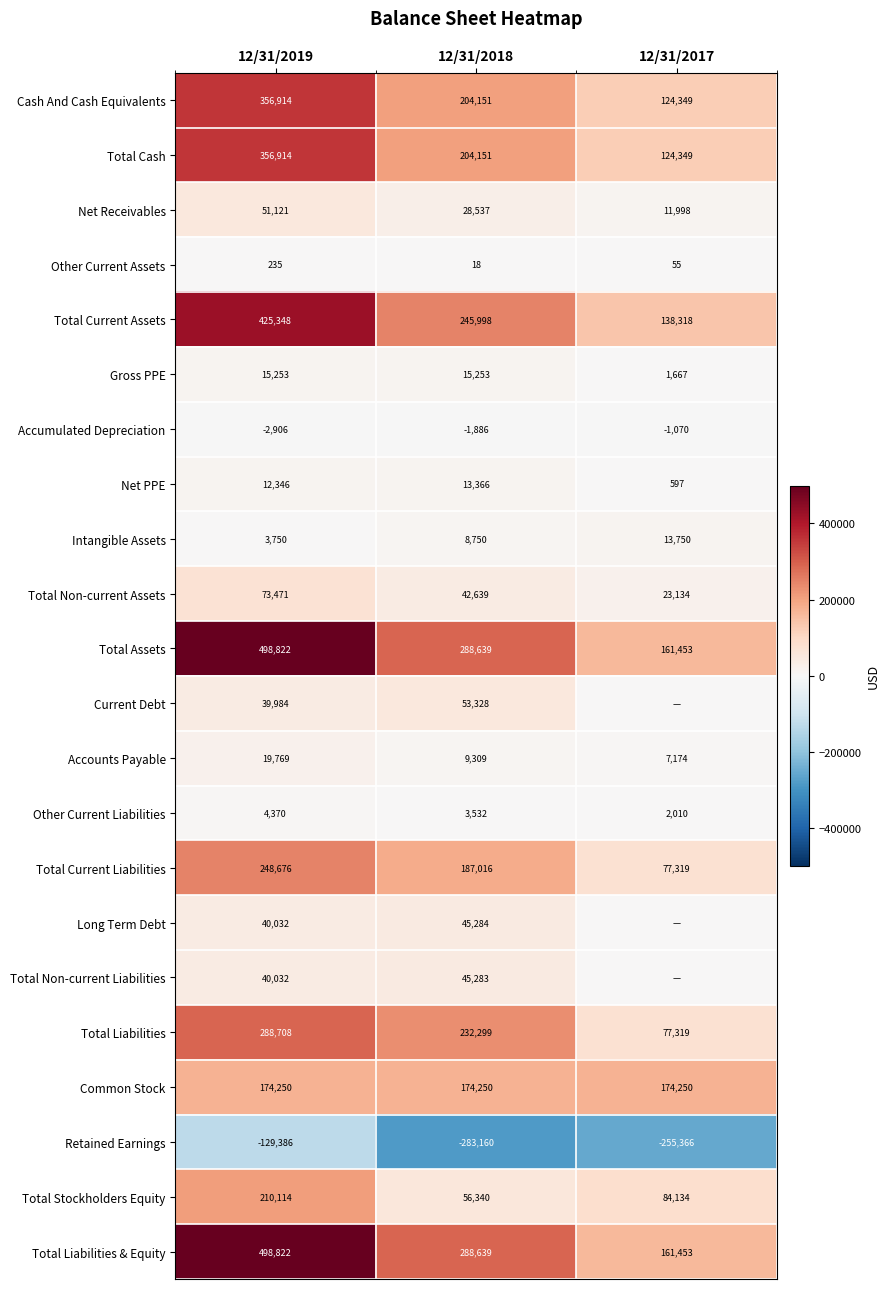

What is the smallest value displayed?

-283160